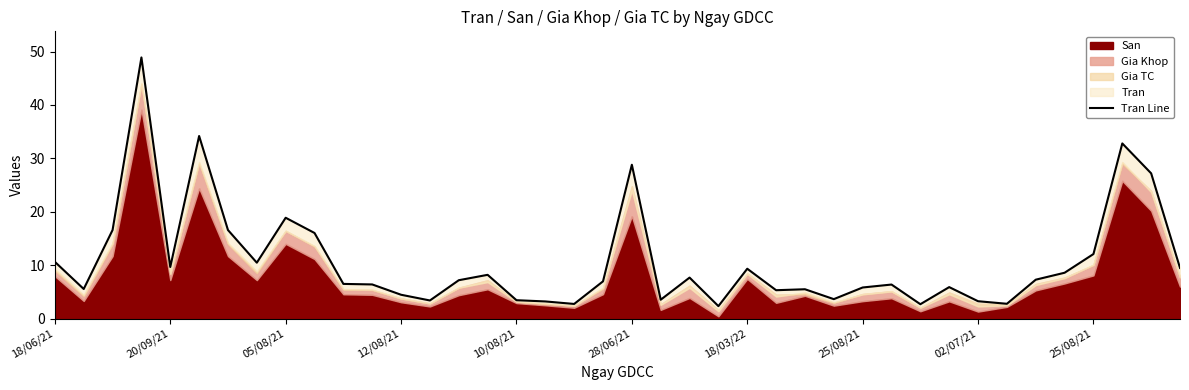

Reading left to right, transcribe all the data shown in this chart.

10.6	5.6	16.6	48.9	9.7	34.2	16.6	10.5	18.9	16.0	6.5	6.4	4.5	3.4	7.2	8.2	3.5	3.2	2.8	7.0	28.8	3.5	7.7	2.4	9.3	5.3	5.5	3.7	5.8	6.4	2.7	5.9	3.3	2.8	7.3	8.6	12.1	32.8	27.2	9.5